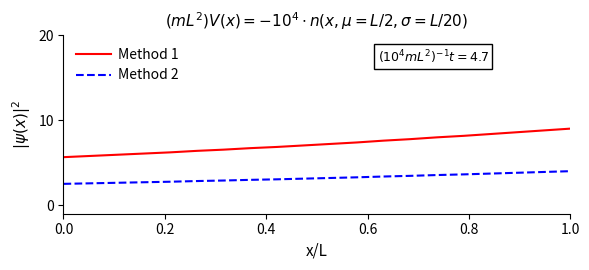

True or false: Method 2 and Method 1 intersect in this chart.

False